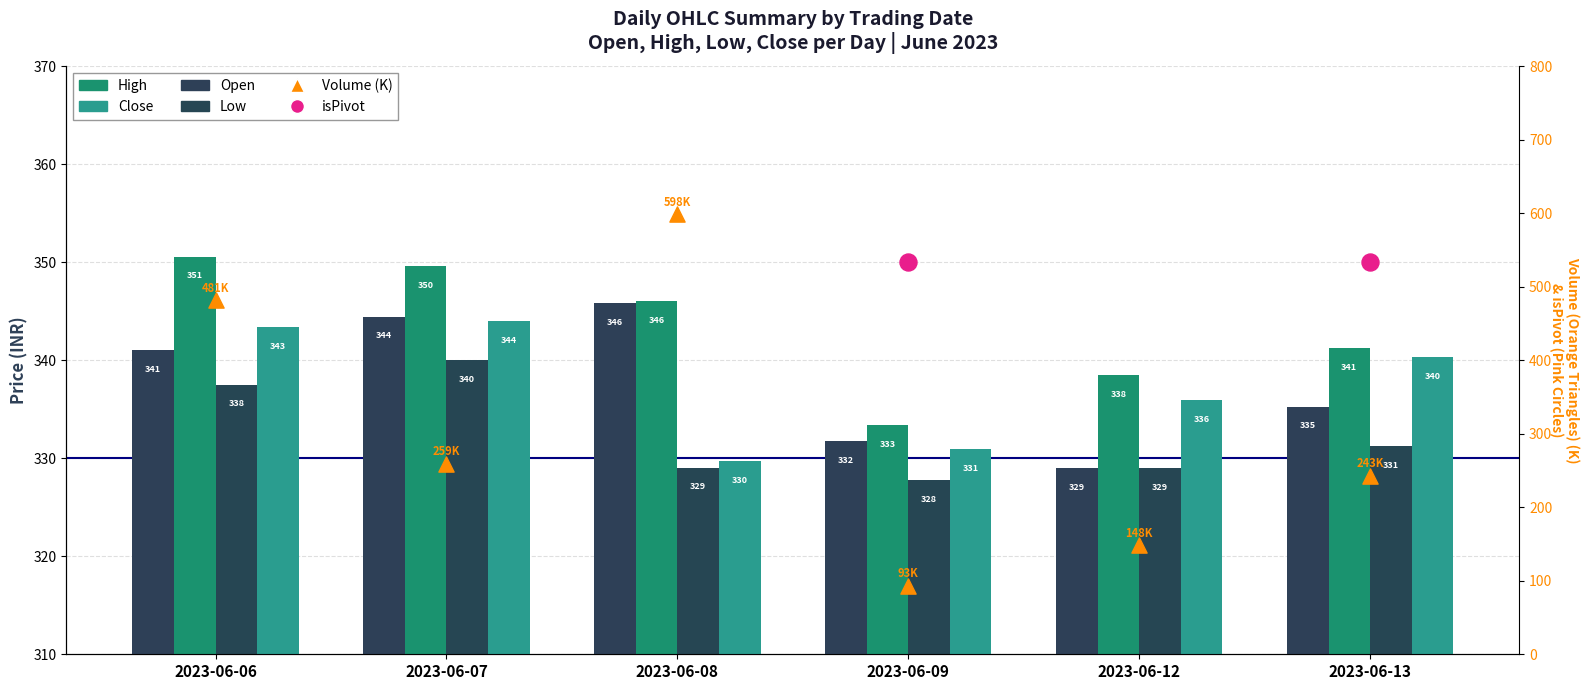

Which series has the largest total across all categories?

High